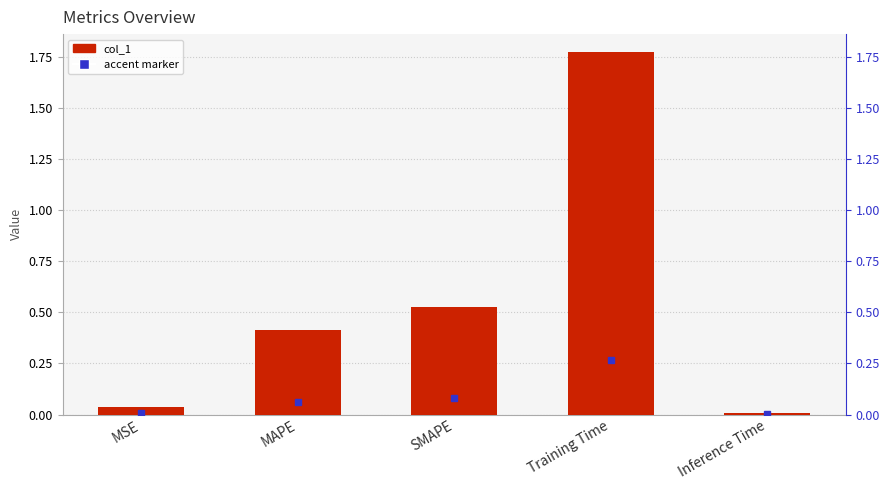

What is the sum of all values?

2.8